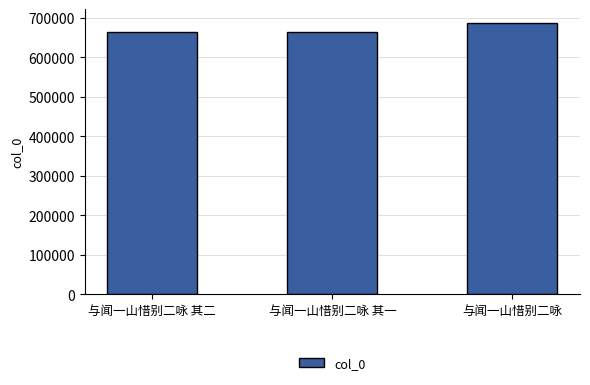

The value at 与闻一山惜别二咏 其一 is 915440. True or false?

False